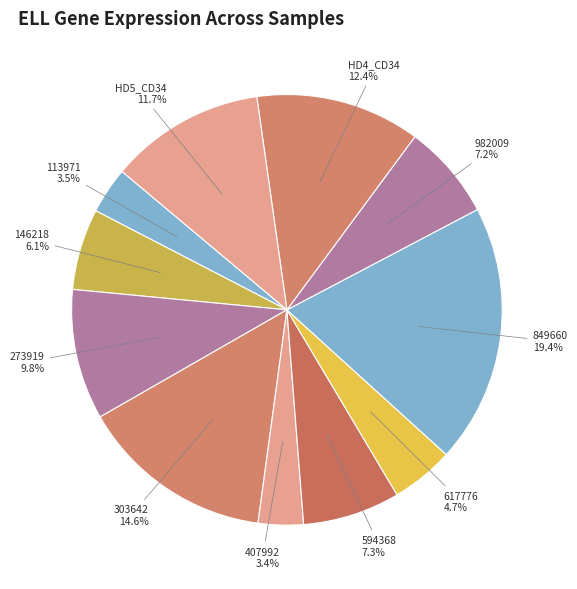

What portion of the pie excludes HD4_CD34?

87.6%